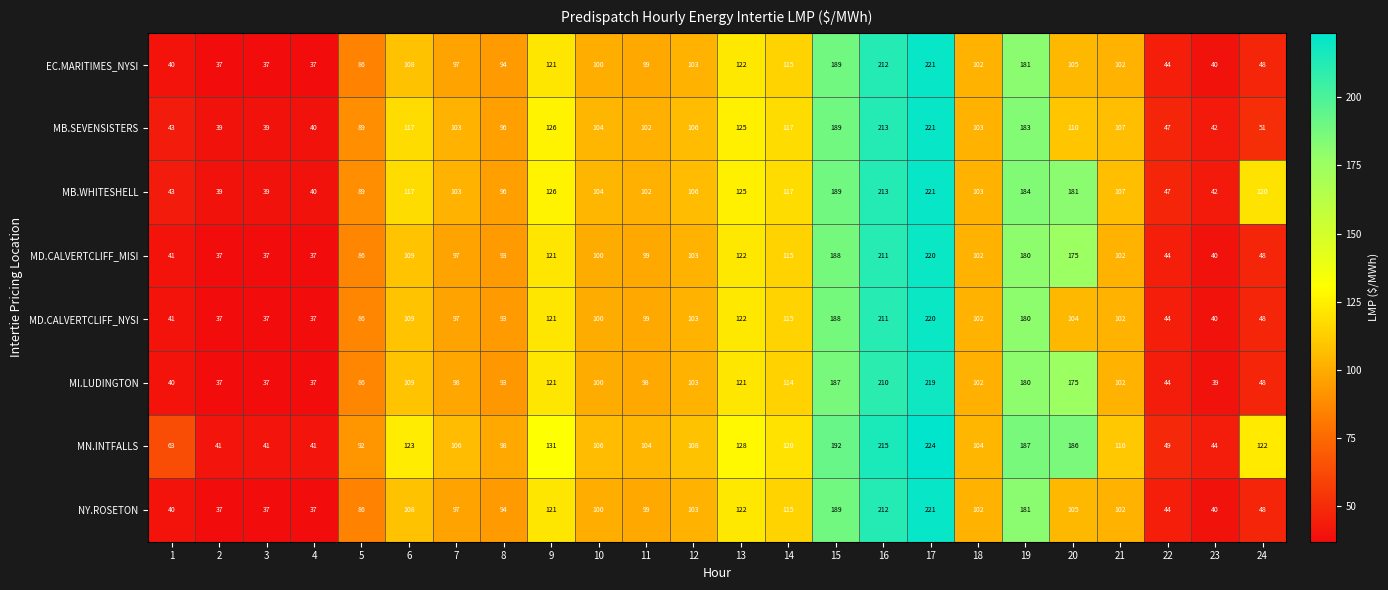

How many data points does each series have?

24